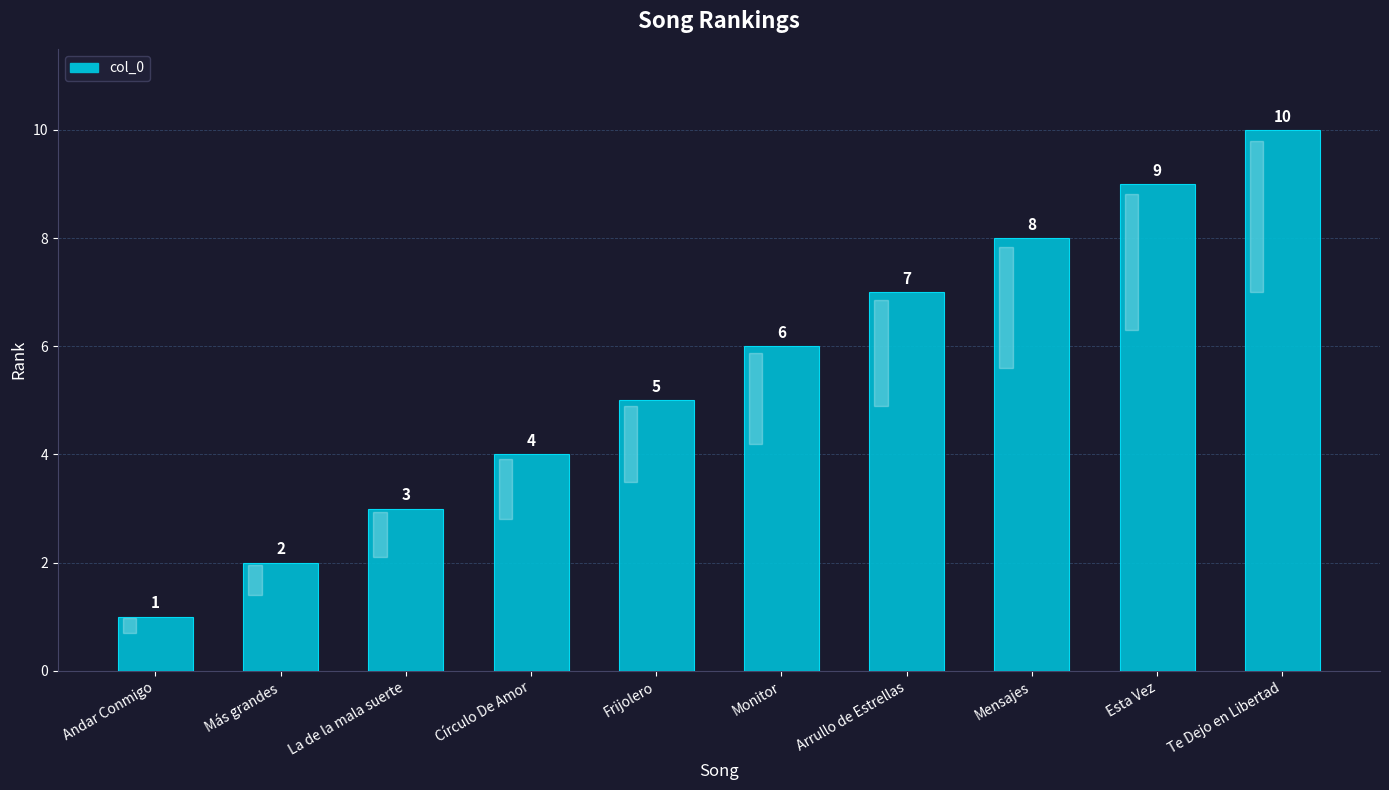

Does the chart contain any negative values?

No